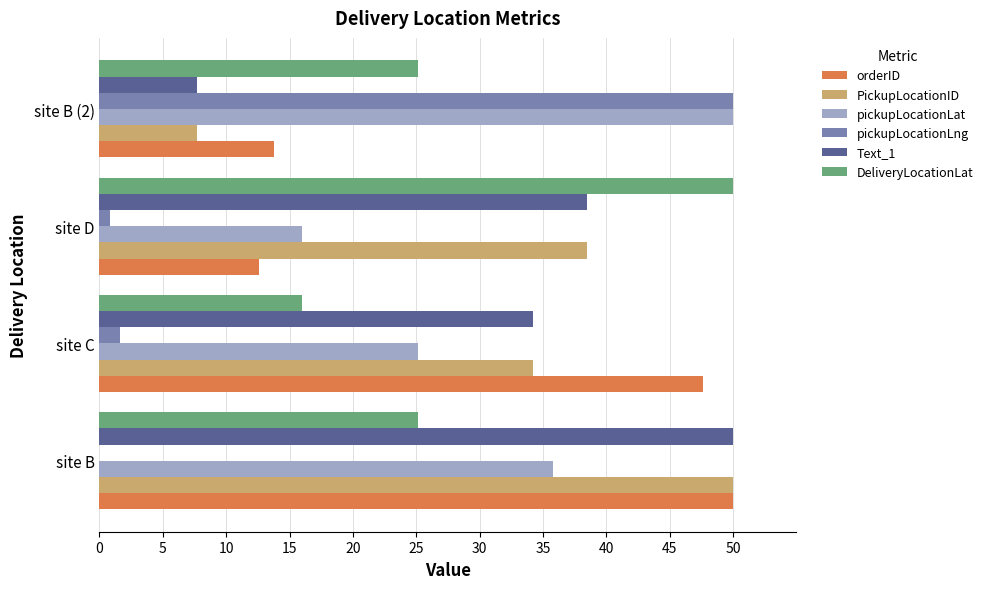

What is the approximate value of orderID at site B (2)?

13.7